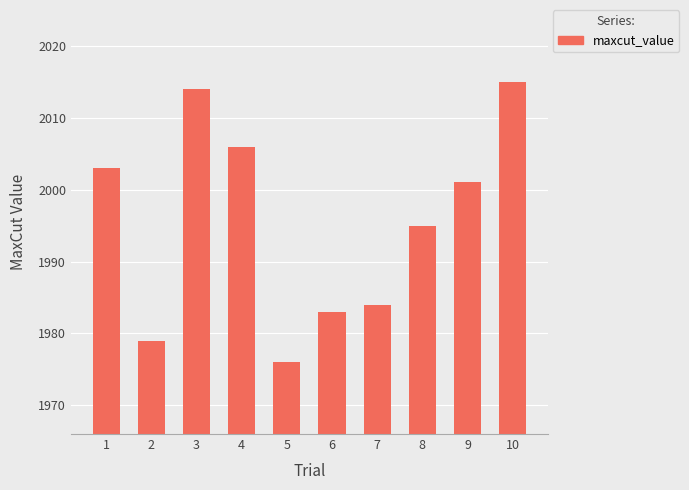

Approximately how many times larger is the value at 10 compared to 6?

1.0